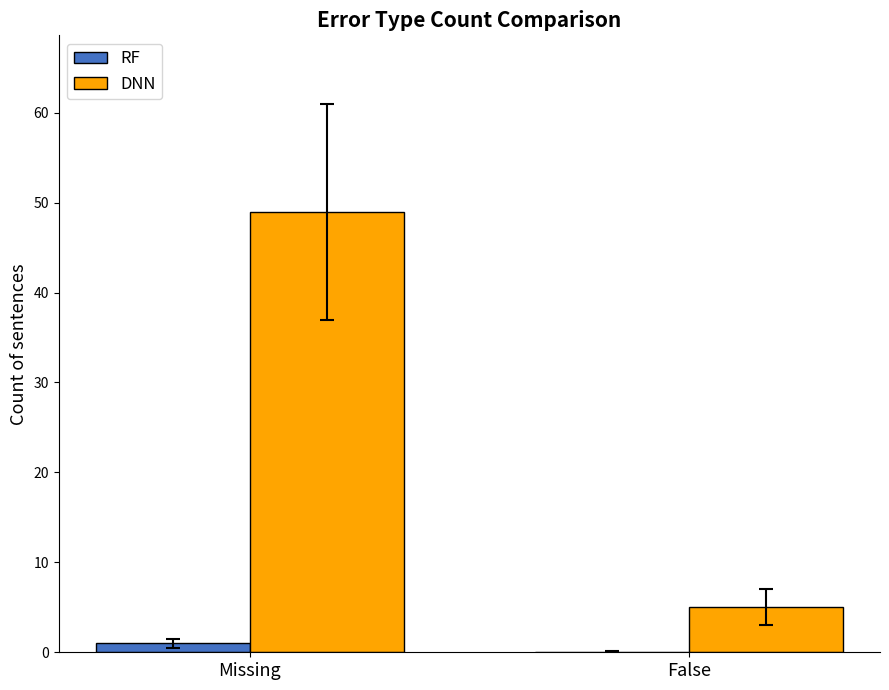

The RF series shows 0 at False. True or false?

True